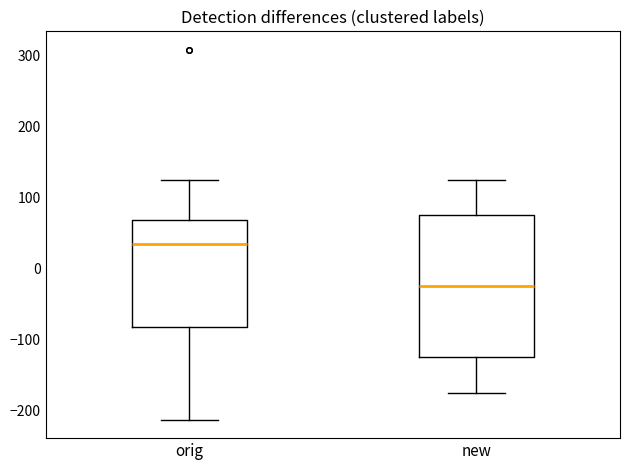

Where does the upper whisker of the box for new end on the y-axis? The values are not printed on the chart, so give them approximately, as read against the axis.

130